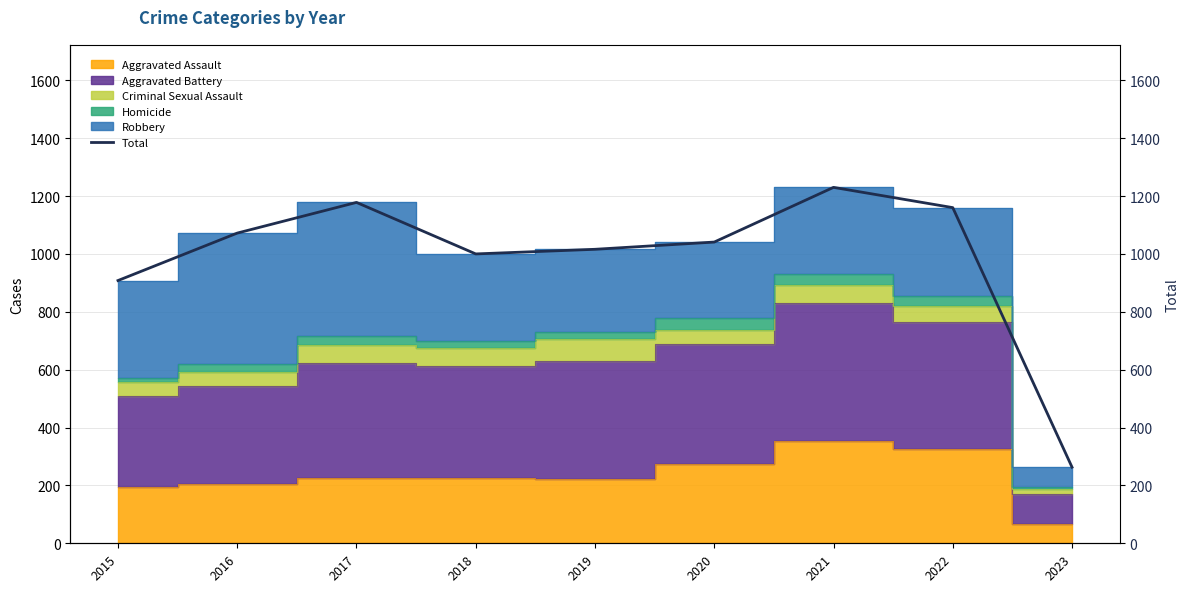

Where is the first local minimum?

2018